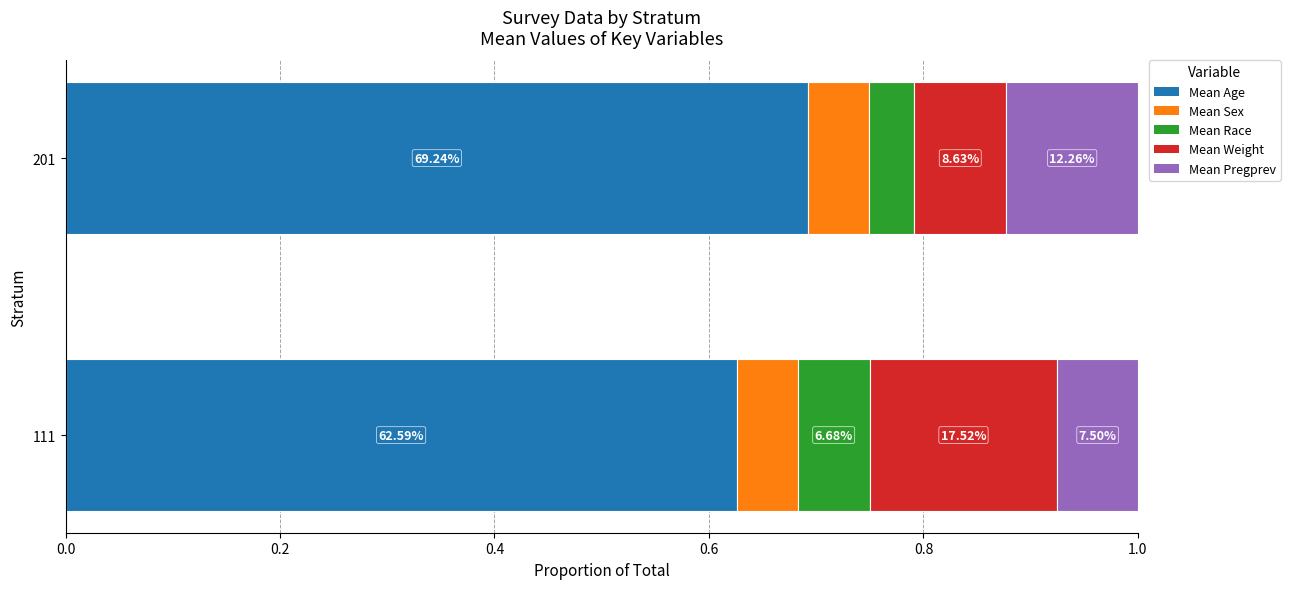

What are all the series names shown in the legend?

Mean Age, Mean Sex, Mean Race, Mean Weight, Mean Pregprev